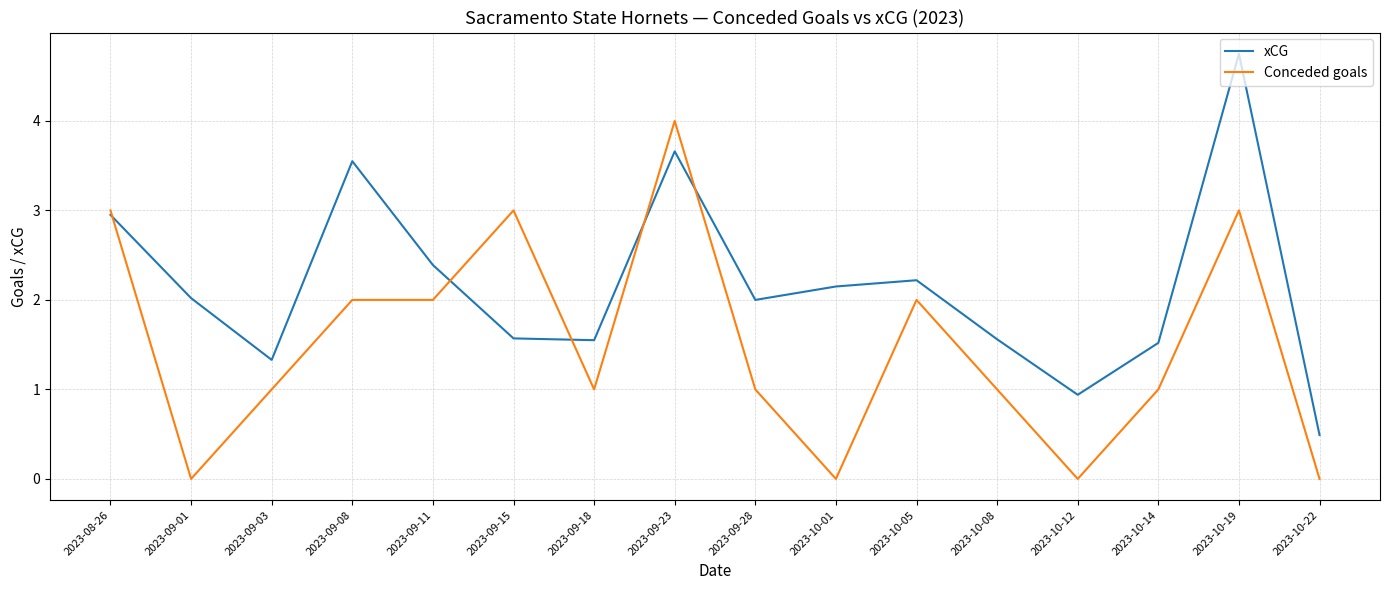

Is it true that xCG equals 2.7 at 2023-09-01?

False